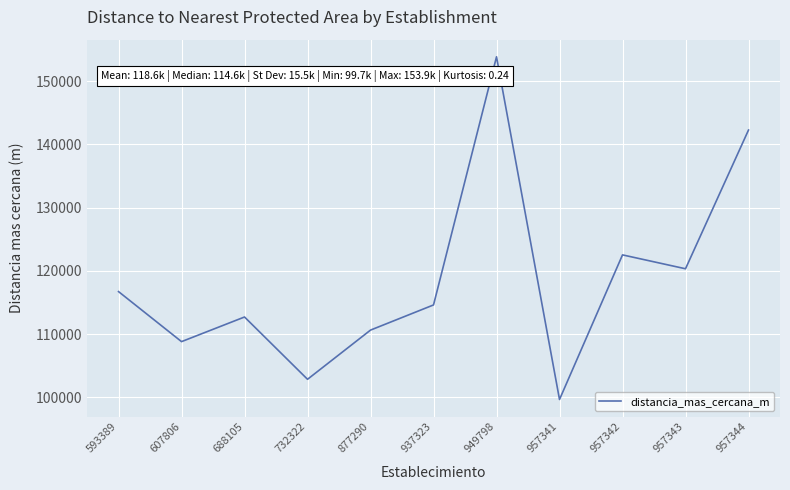

Approximately how many times larger is the value at 957344 compared to 949798?

0.9